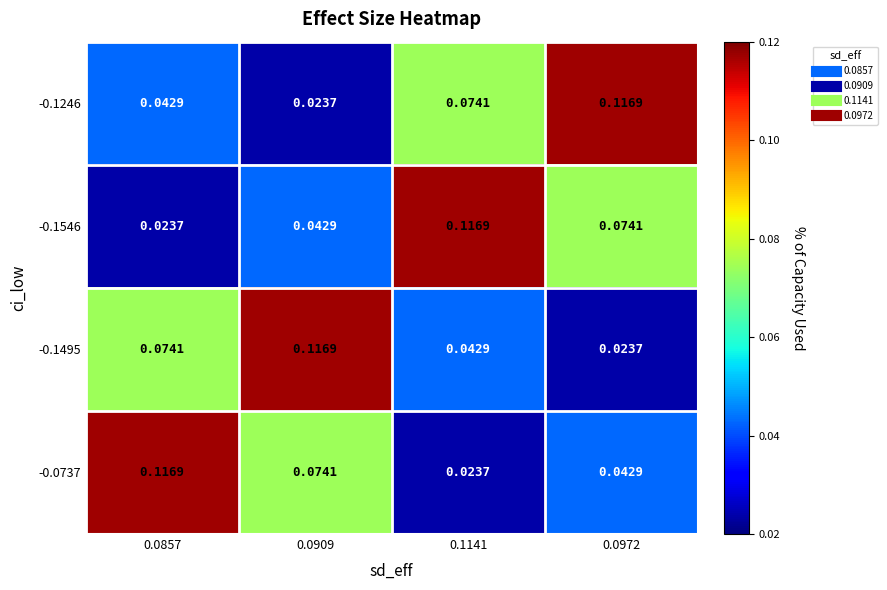

Is the value of -0.1495 at 0.0972 greater than the value of -0.1546 at 0.0972?

No